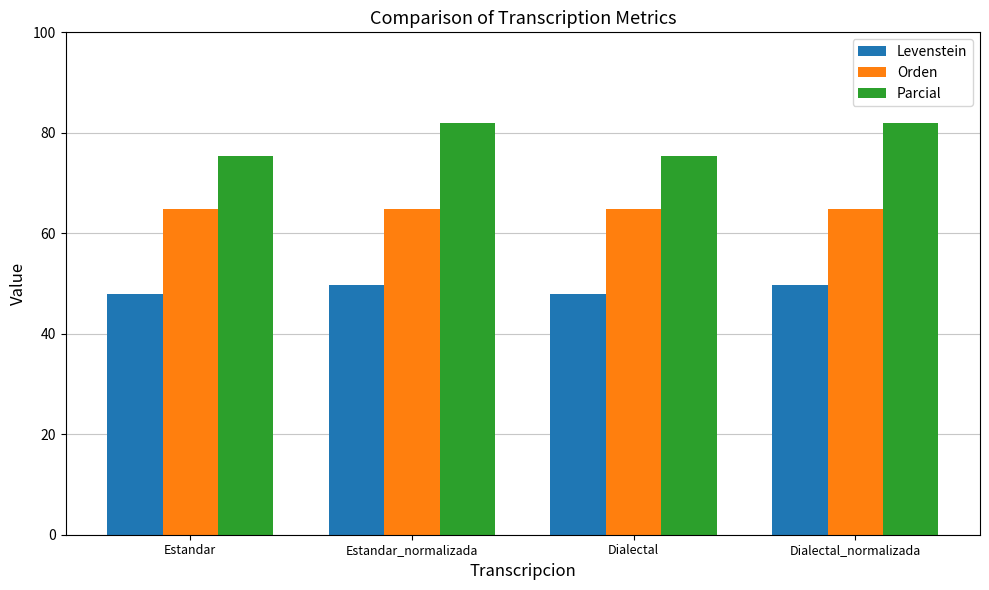

At Estandar_normalizada, list the series in order from smallest to largest.

Levenstein, Orden, Parcial